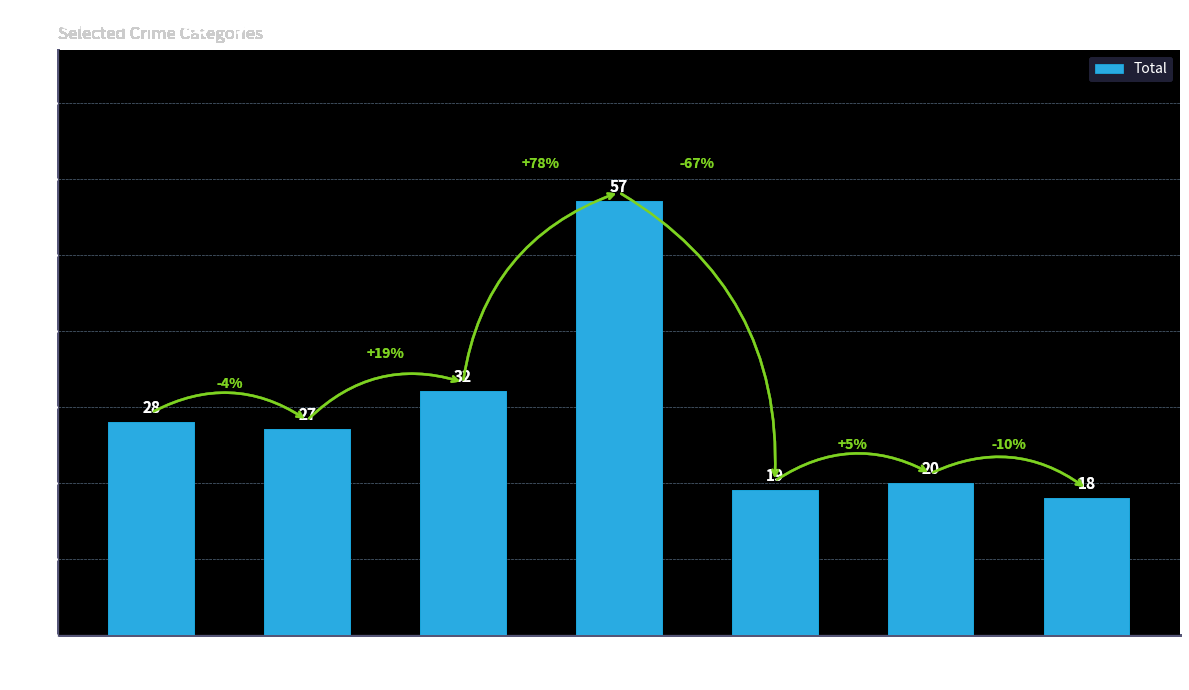

What is the change in value from 2020 to 2021?

-38